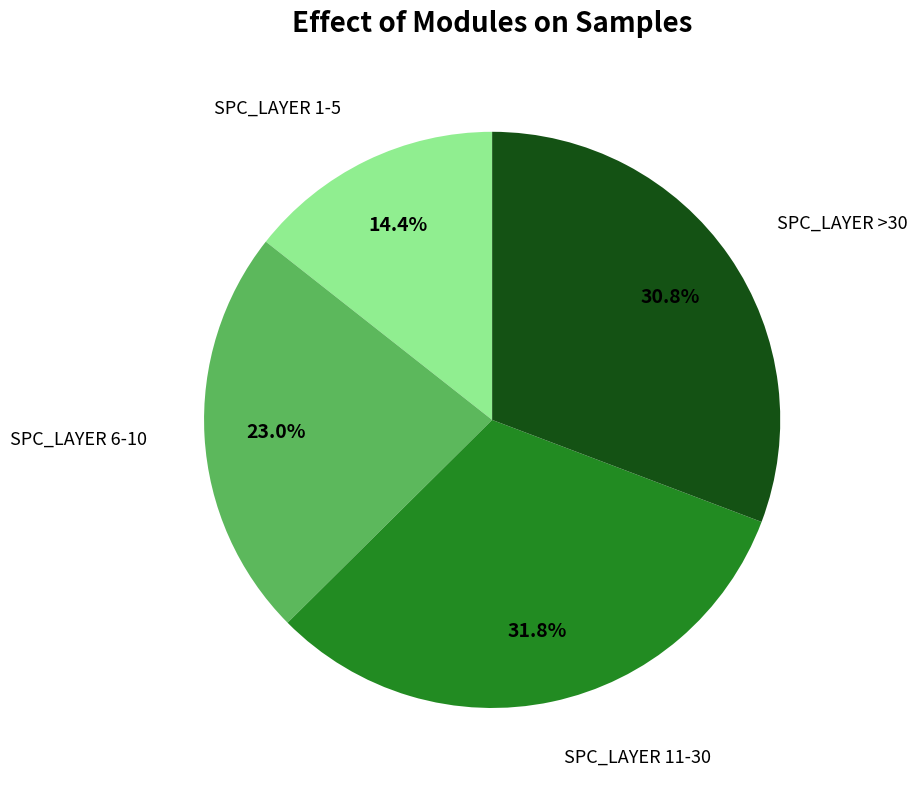

Is there a majority slice in this chart?

No